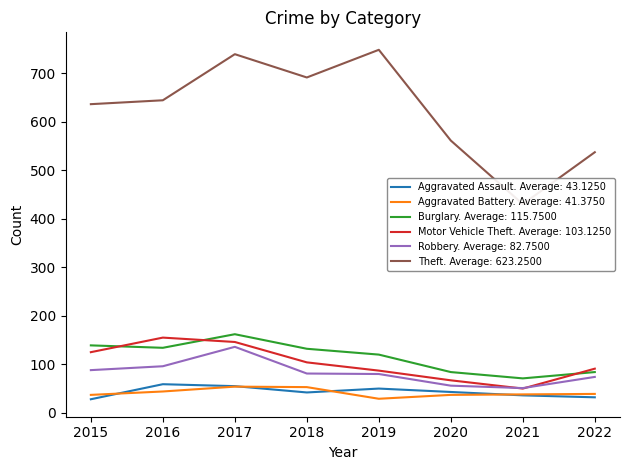

What is the sum of all Motor Vehicle Theft values?

825